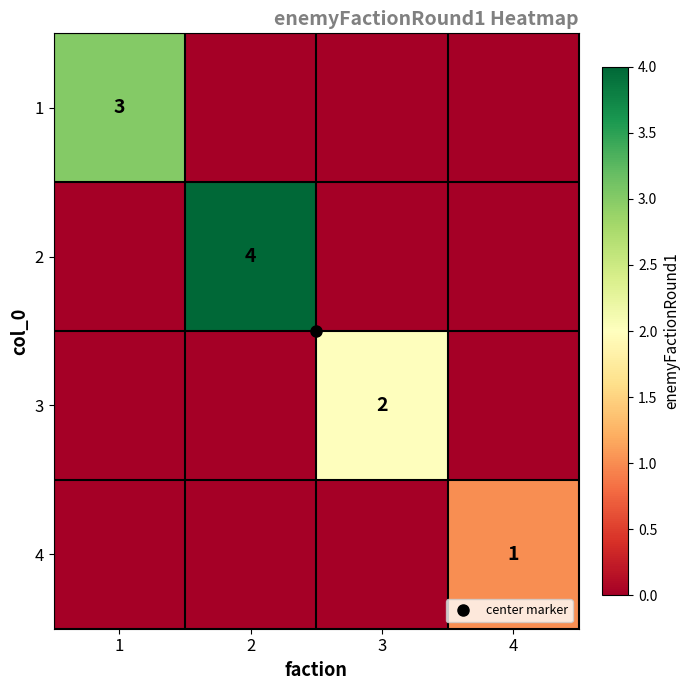

Is the value of 2 at 3 greater than the value of 4 at 3?

No